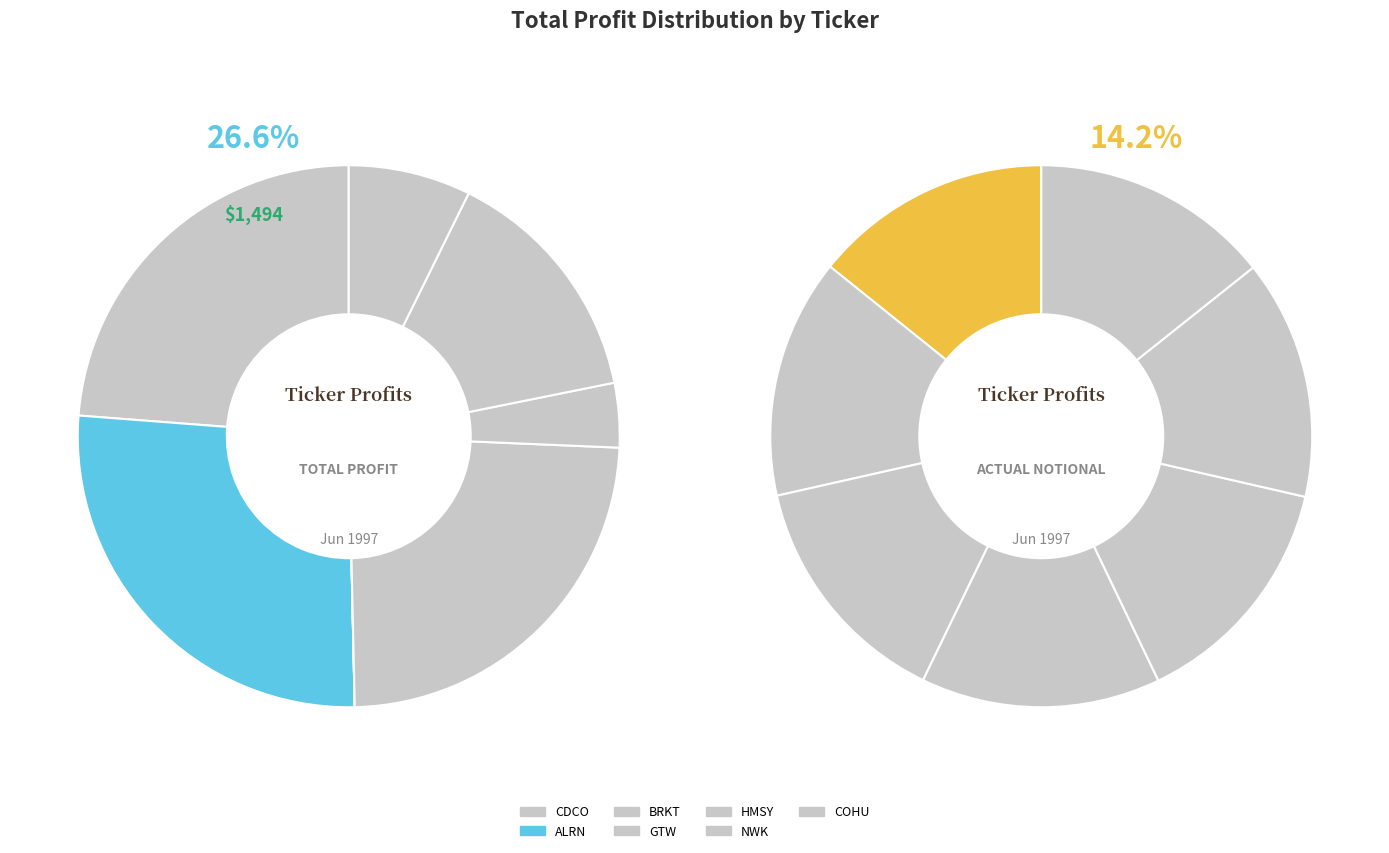

Do BRKT and GTW together represent more than half of the pie?

No